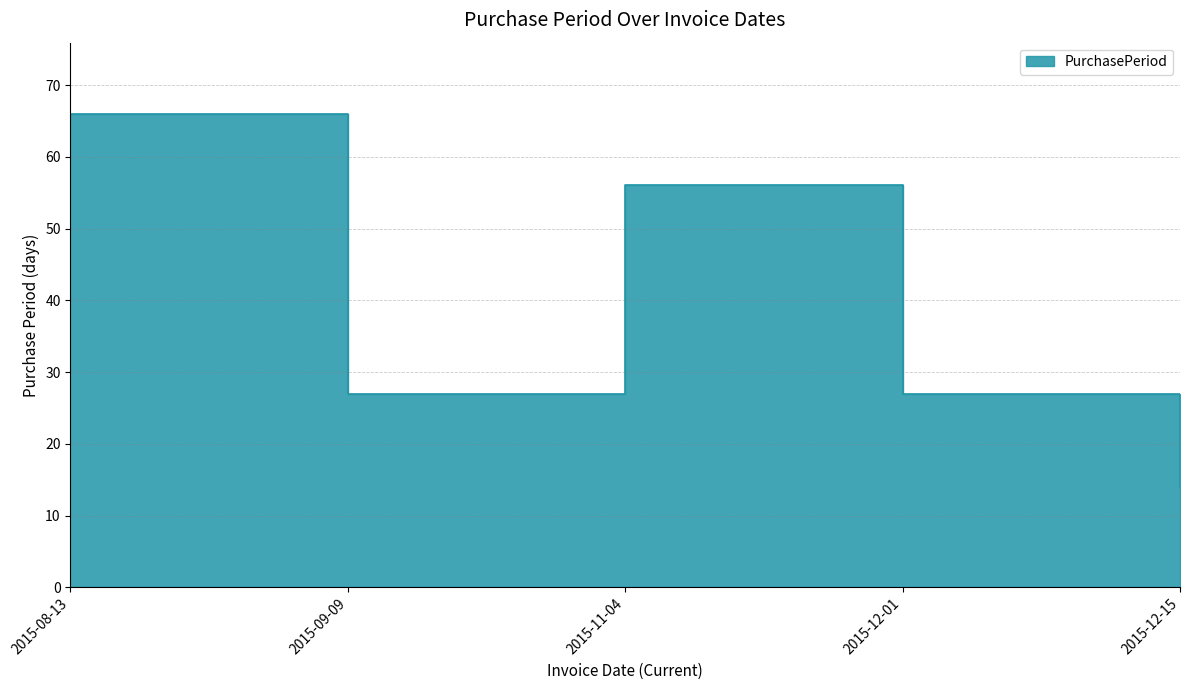

Rank the categories by value from highest to lowest.

2015-08-13, 2015-11-04, 2015-09-09, 2015-12-01, 2015-12-15